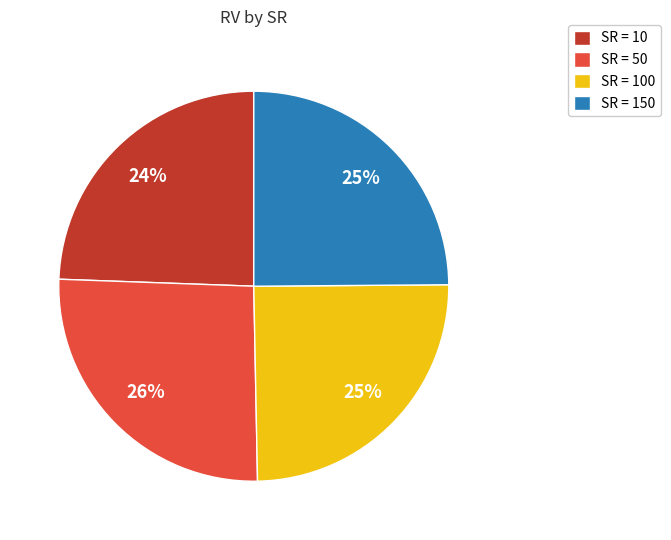

What is the largest slice in the pie chart?

SR = 50